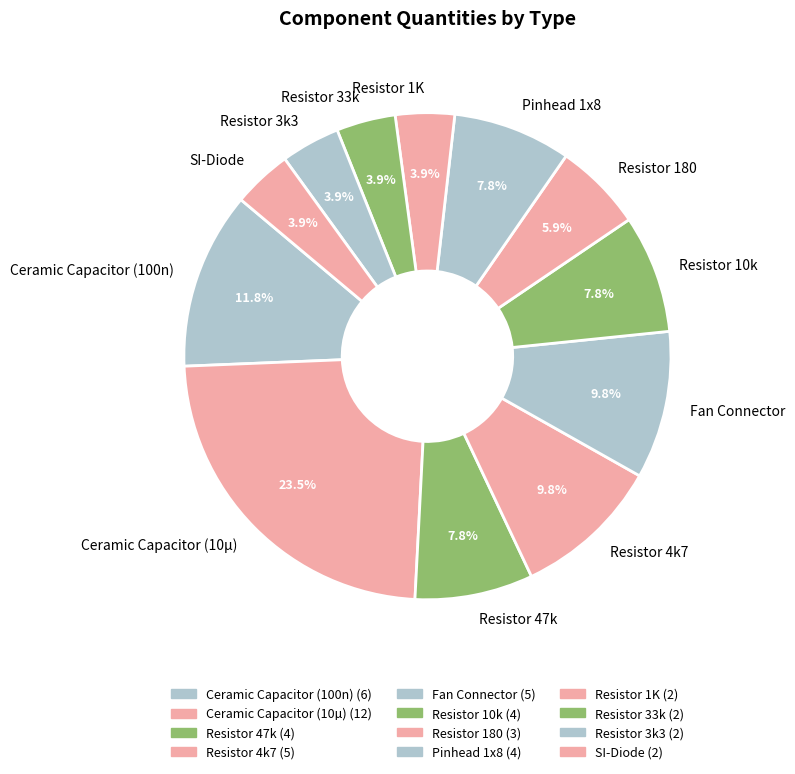

Does Resistor 47k account for over 50% of the chart?

No